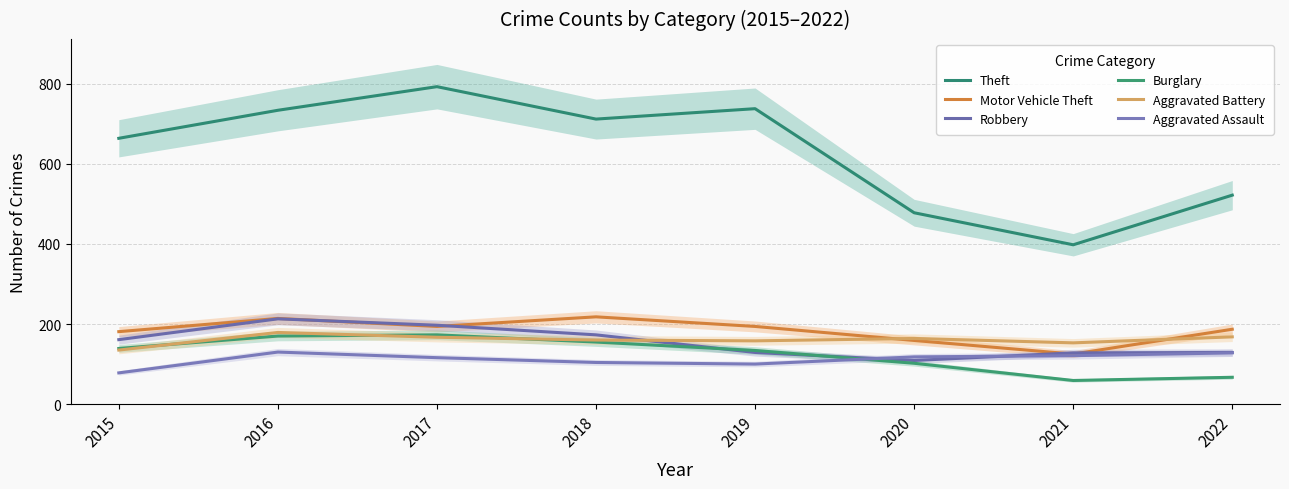

Reading left to right, what are all the values shown in this chart?

Theft: 2015=664	2016=734	2017=793	2018=712	2019=738	2020=478	2021=398	2022=522
Motor Vehicle Theft: 2015=181	2016=214	2017=194	2018=218	2019=194	2020=159	2021=125	2022=187
Robbery: 2015=161	2016=213	2017=197	2018=173	2019=129	2020=109	2021=128	2022=129
Burglary: 2015=139	2016=170	2017=173	2018=155	2019=134	2020=102	2021=59	2022=67
Aggravated Battery: 2015=135	2016=179	2017=167	2018=160	2019=158	2020=164	2021=153	2022=168
Aggravated Assault: 2015=78	2016=130	2017=116	2018=104	2019=100	2020=118	2021=121	2022=128